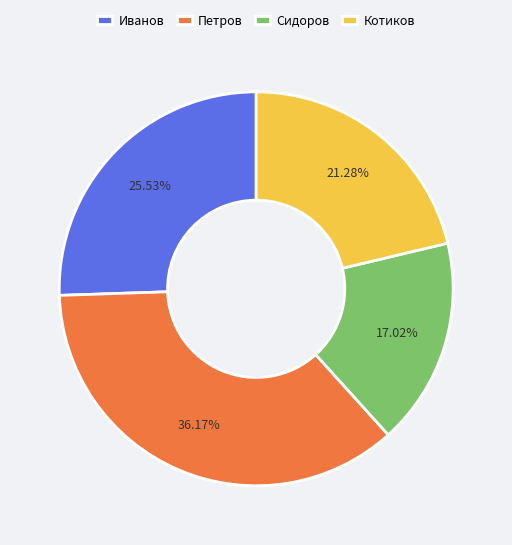

How many slices are in this pie chart?

4